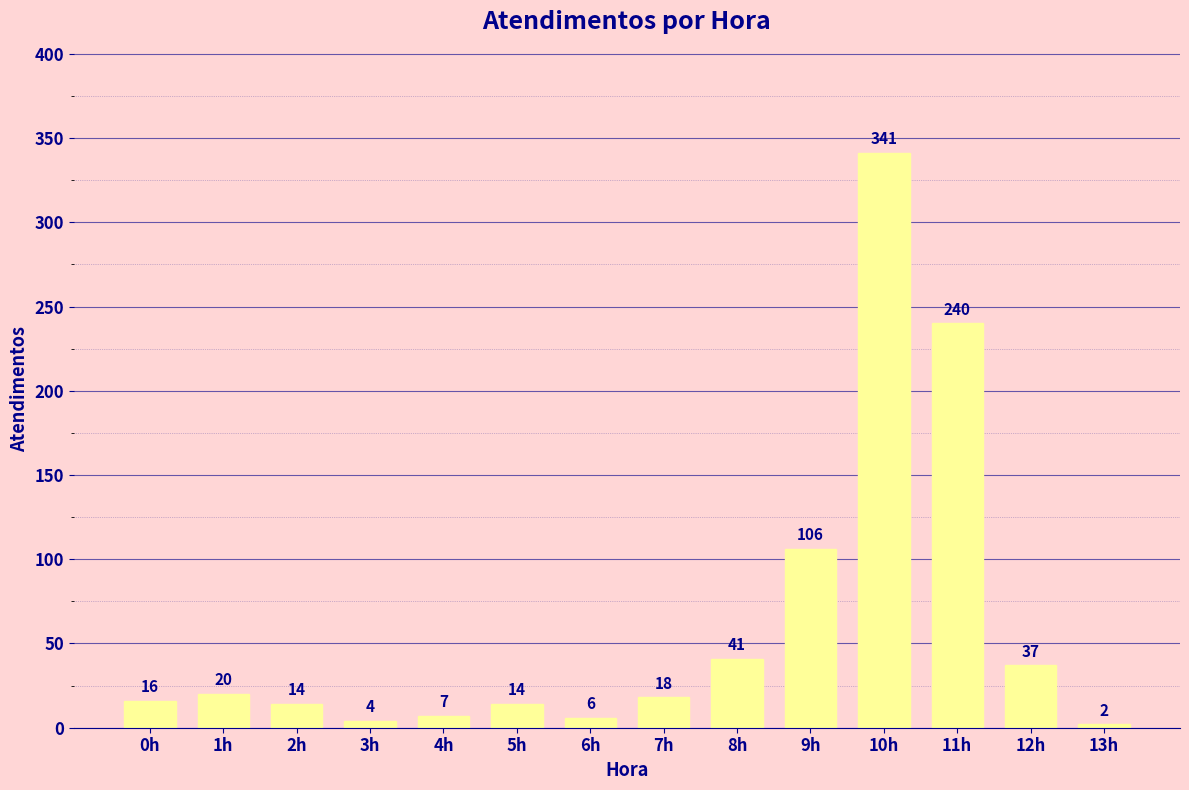

The chart shows a value of 202 at 10h. True or false?

False